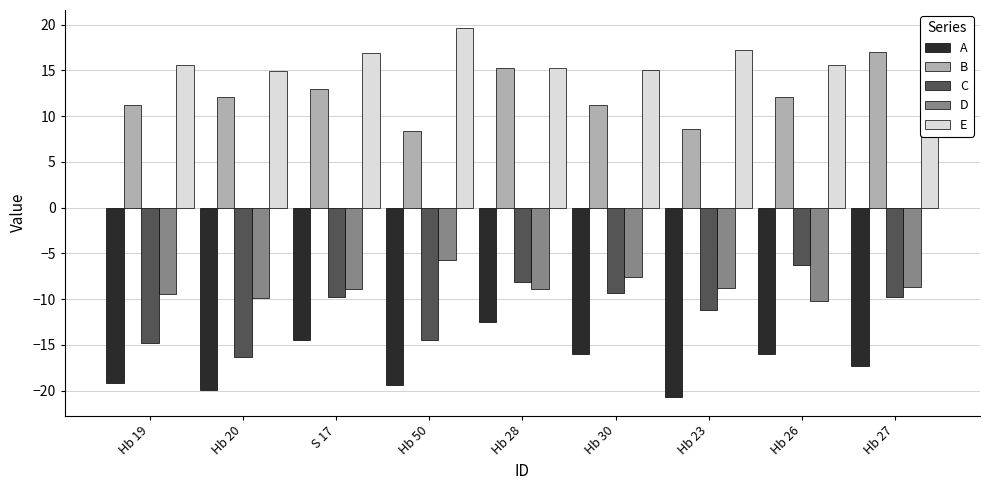

What is the sum of all E values?

145.4